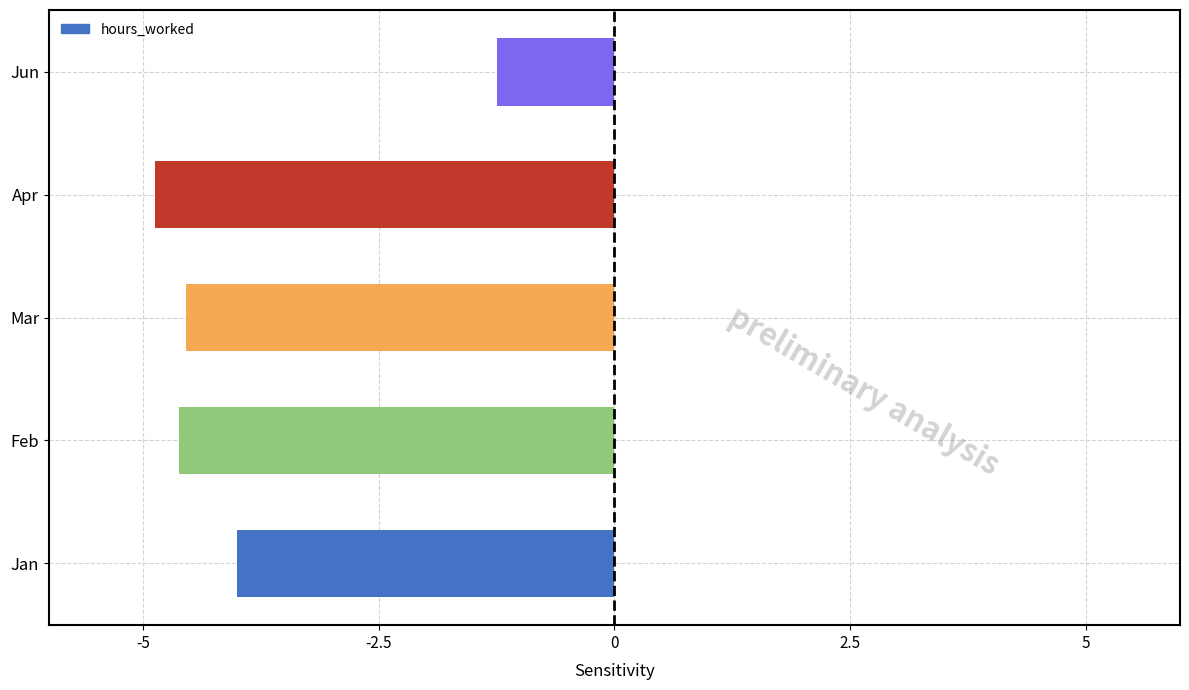

At which label is the value closest to -3?

Jan